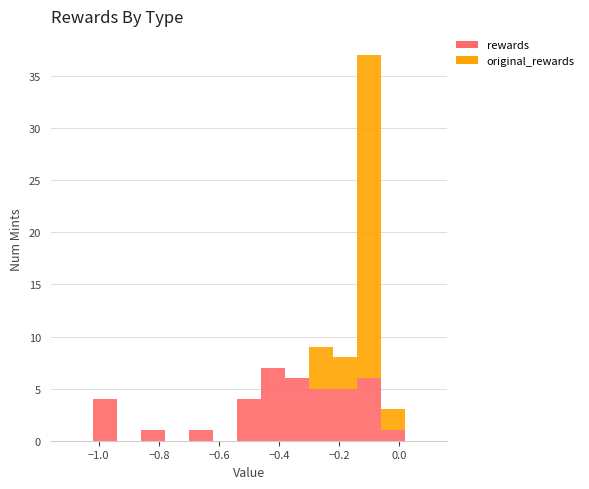

Reading left to right, list every stacked bar in this chart as the range it spans on the x-axis followed by its total height. The values are not printed on the chart, so give them approximately, as read against the axis.

-1.10 to -1.02: 0
-1.02 to -0.94: 4
-0.94 to -0.86: 0
-0.86 to -0.78: 1
-0.78 to -0.70: 0
-0.70 to -0.62: 1
-0.62 to -0.54: 0
-0.54 to -0.46: 4
-0.46 to -0.38: 7
-0.38 to -0.30: 6
-0.30 to -0.22: 9
-0.22 to -0.14: 8
-0.14 to -0.06: 37
-0.06 to 0.02: 3
0.02 to 0.10: 0